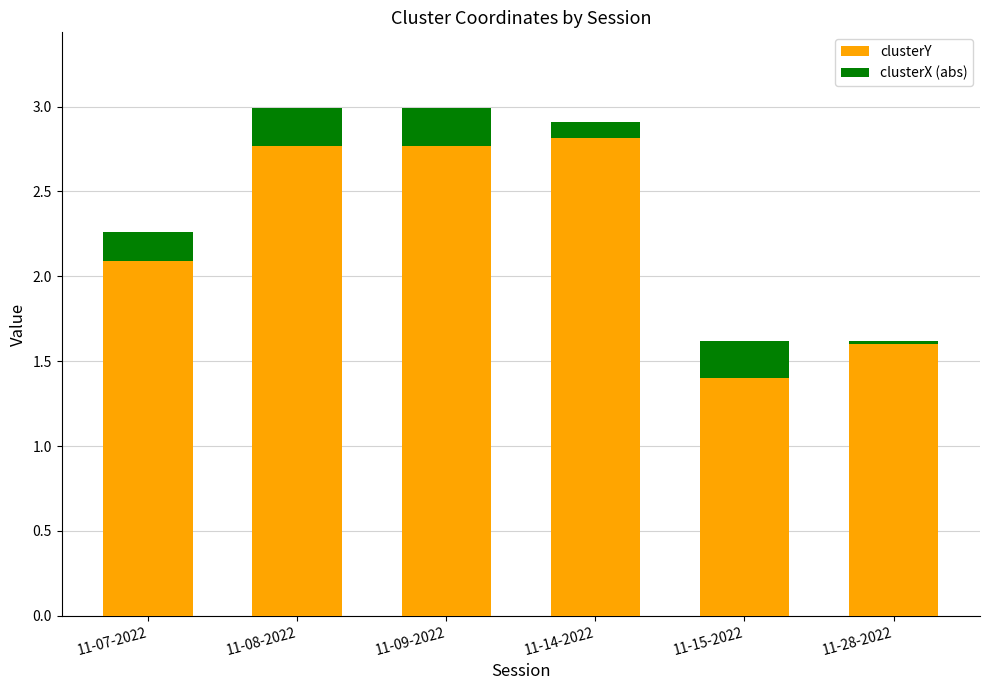

The clusterY series shows 1.4 at 11-15-2022. True or false?

True